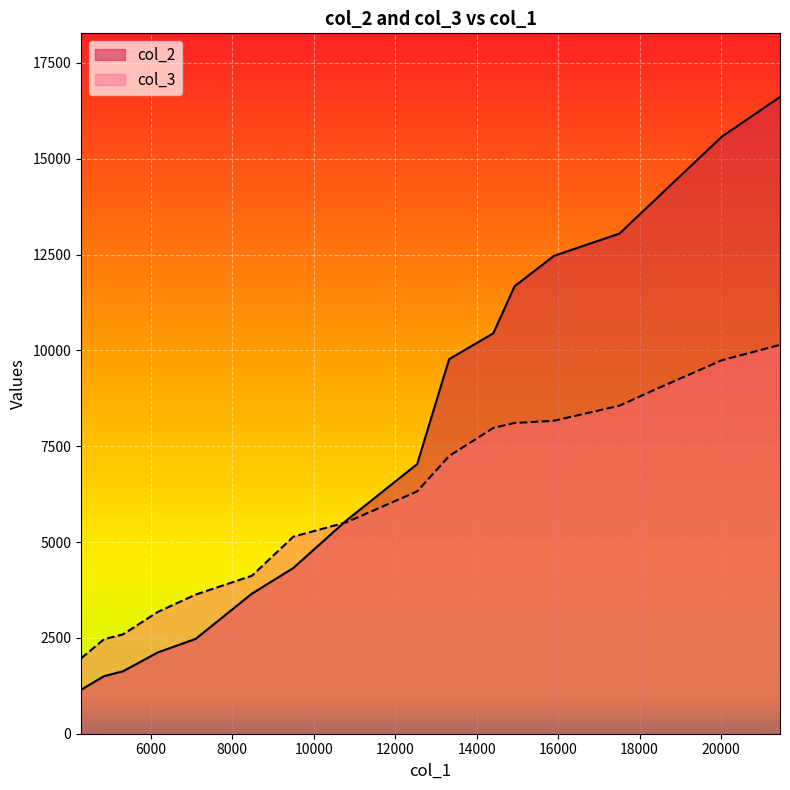

What is the sum of all col_3 values?

103890